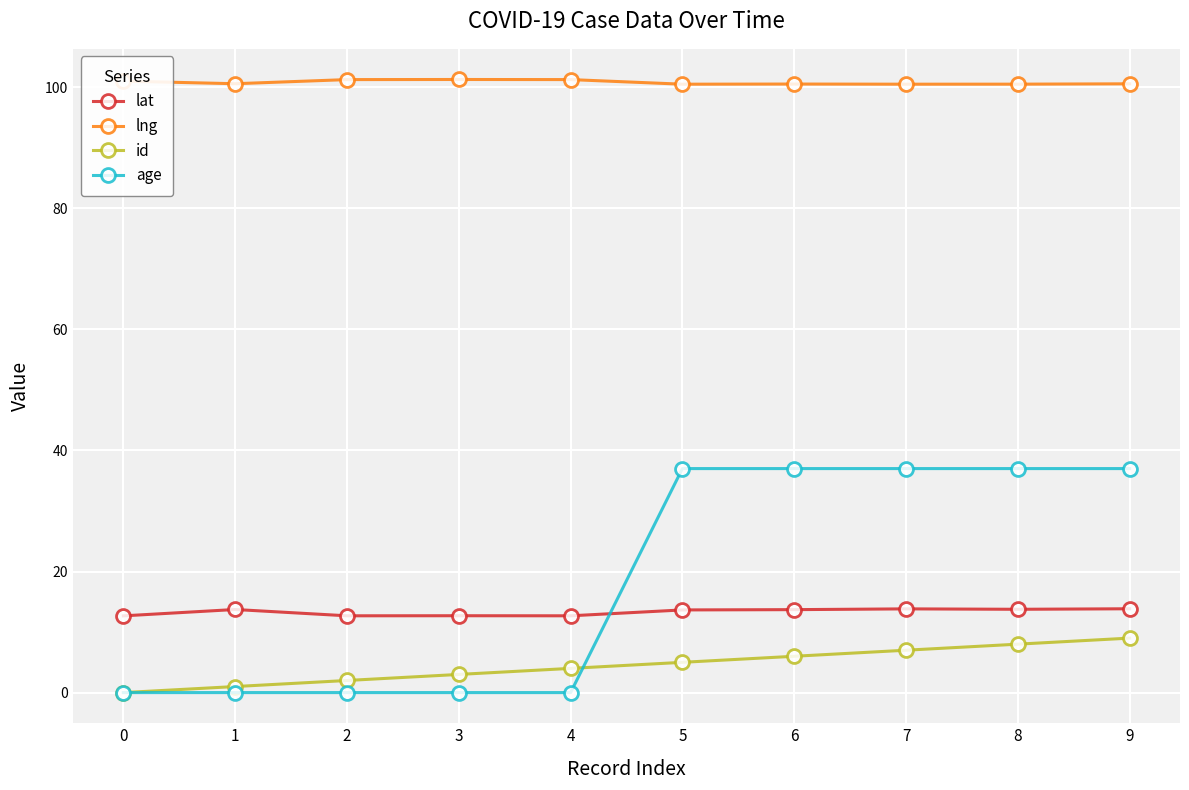

Which series has the widest spread of values?

age